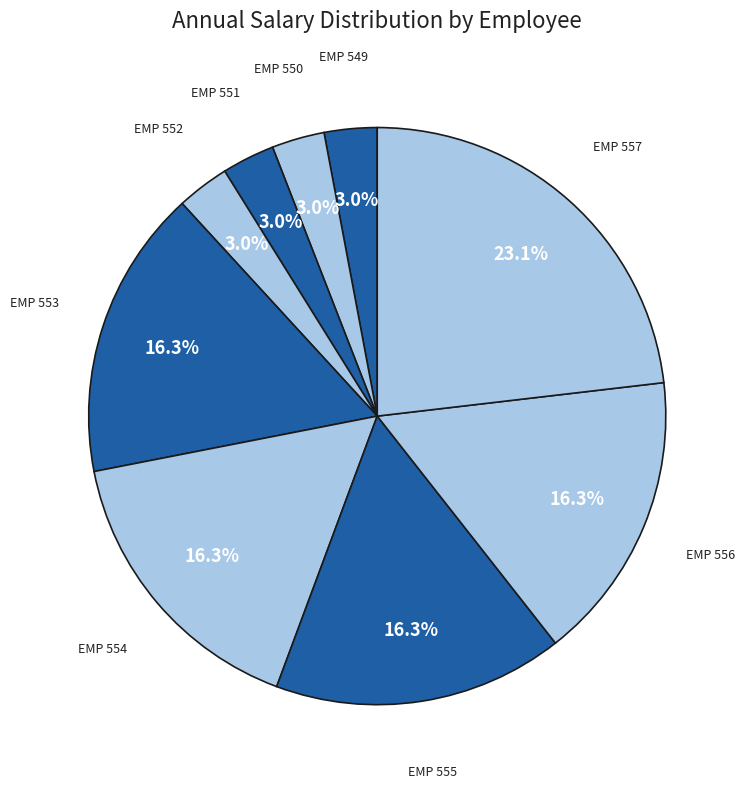

How many slices are in this pie chart?

9